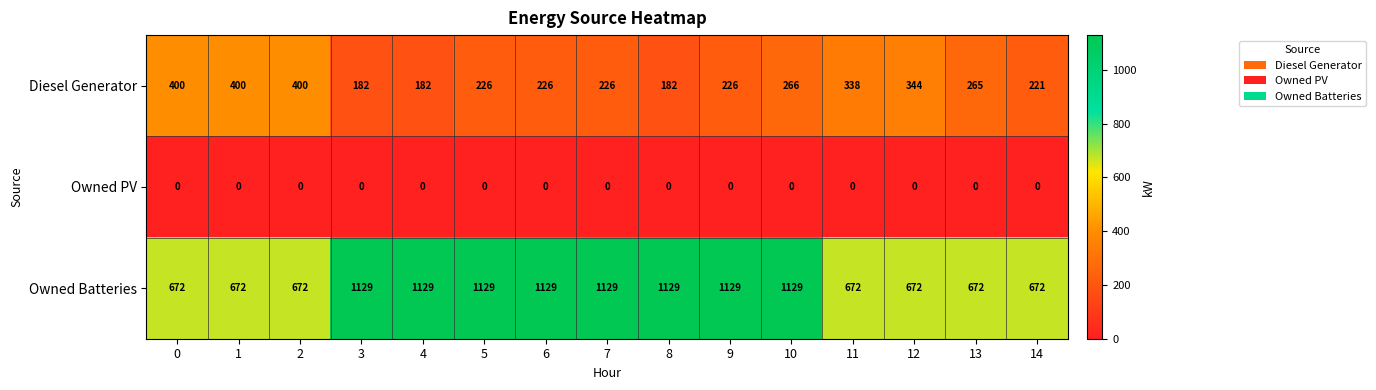

What is the spread (max minus min) of values at 2?

672